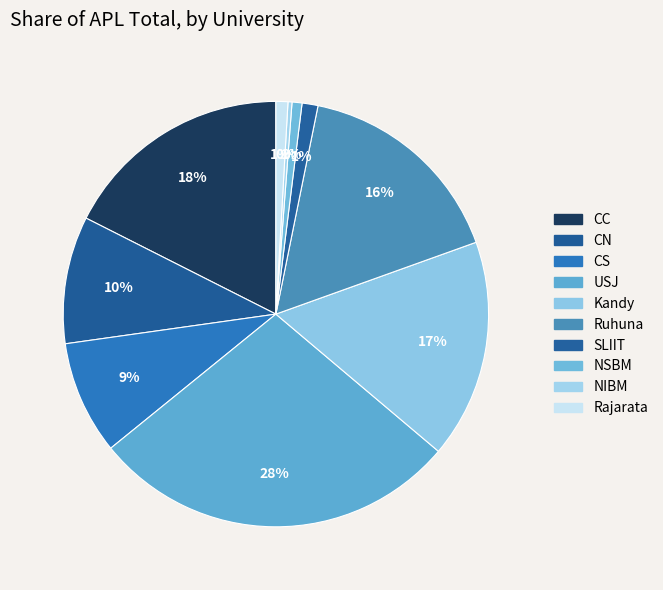

How many slices are in this pie chart?

10